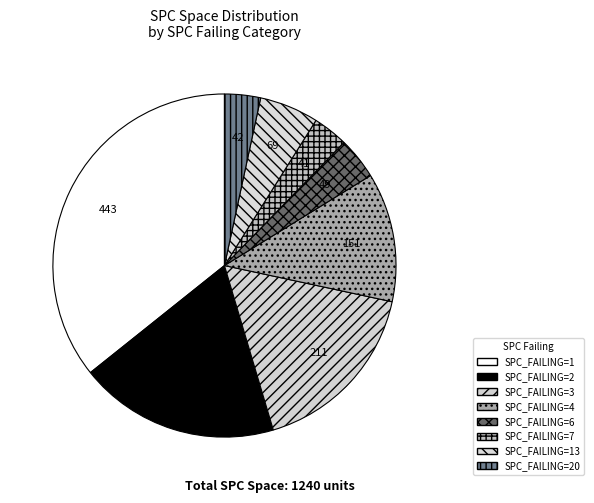

How many segments does this pie chart have?

8